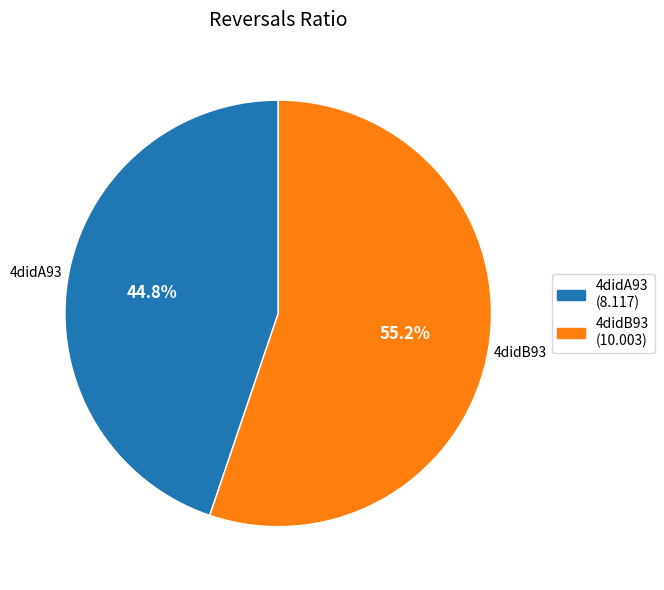

How many slices are in this pie chart?

2